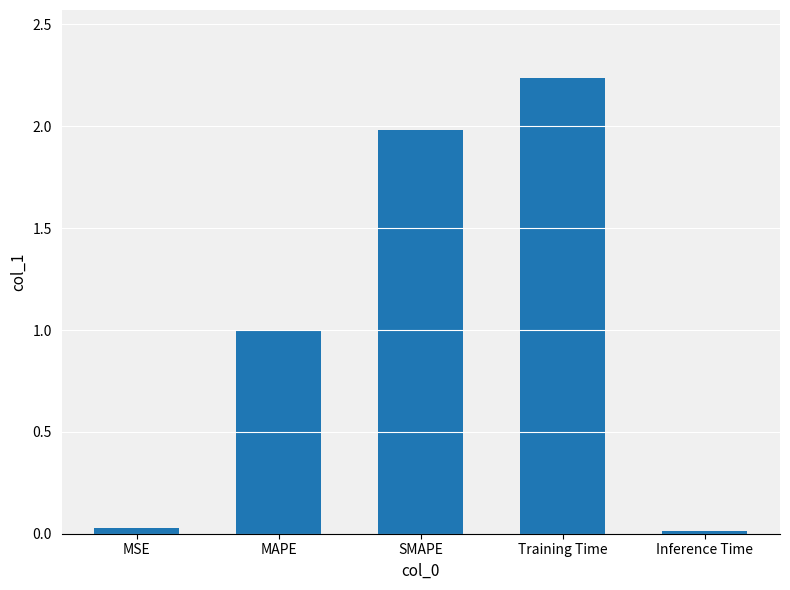

What is the label of the 2nd bar from the right?

Training Time